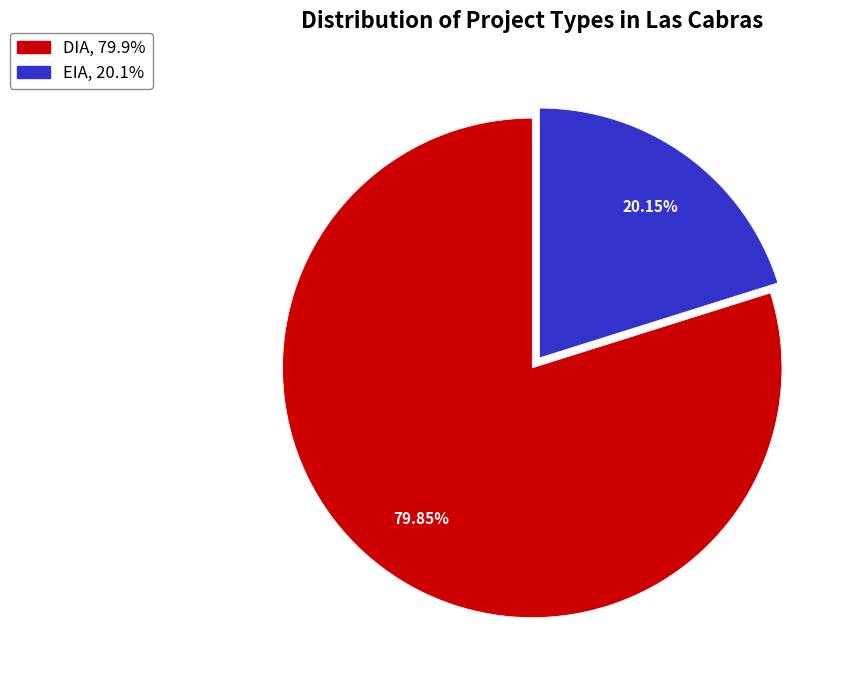

Combined, do DIA and EIA account for over 50%?

Yes